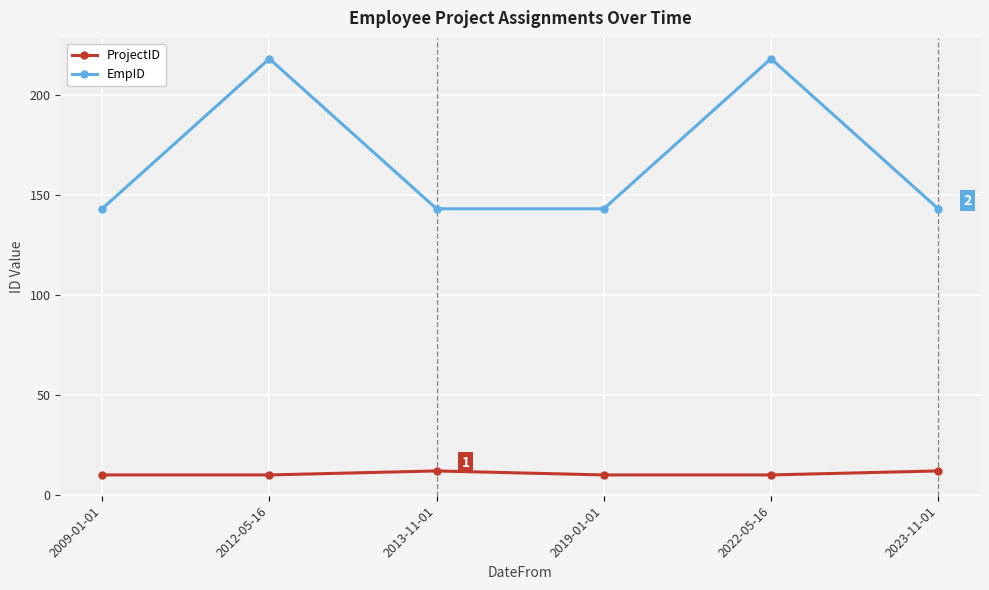

Is this an area chart (filled region under the line)?

No